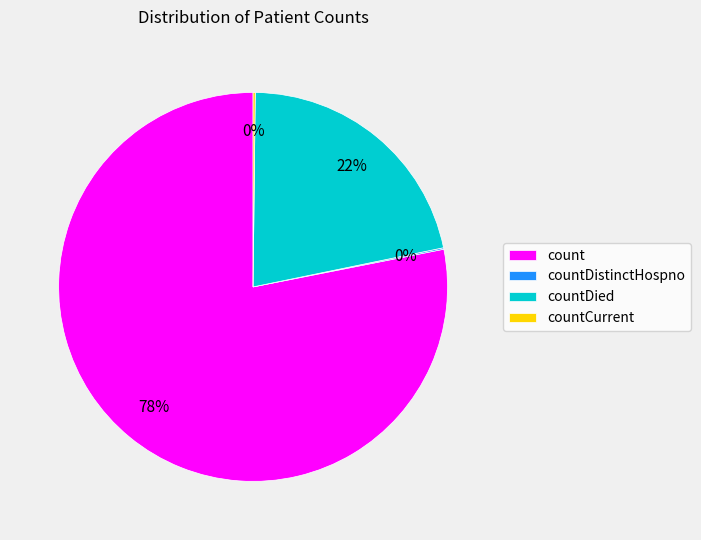

What is the largest slice in the pie chart?

count